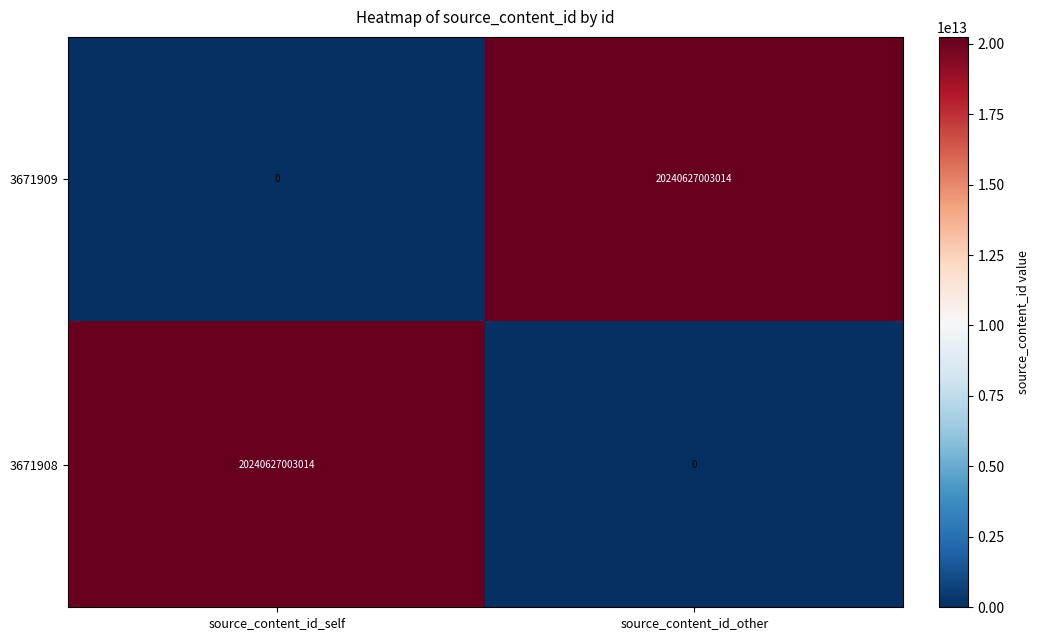

Is the value of 3671908 at source_content_id_self greater than the value of 3671909 at source_content_id_self?

Yes